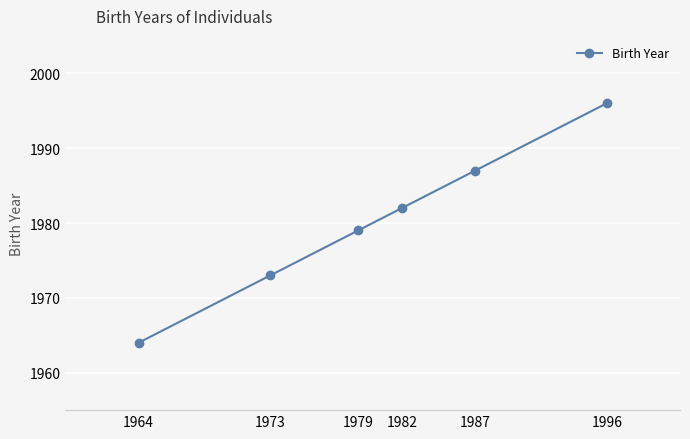

Does the chart have visible grid lines?

Yes